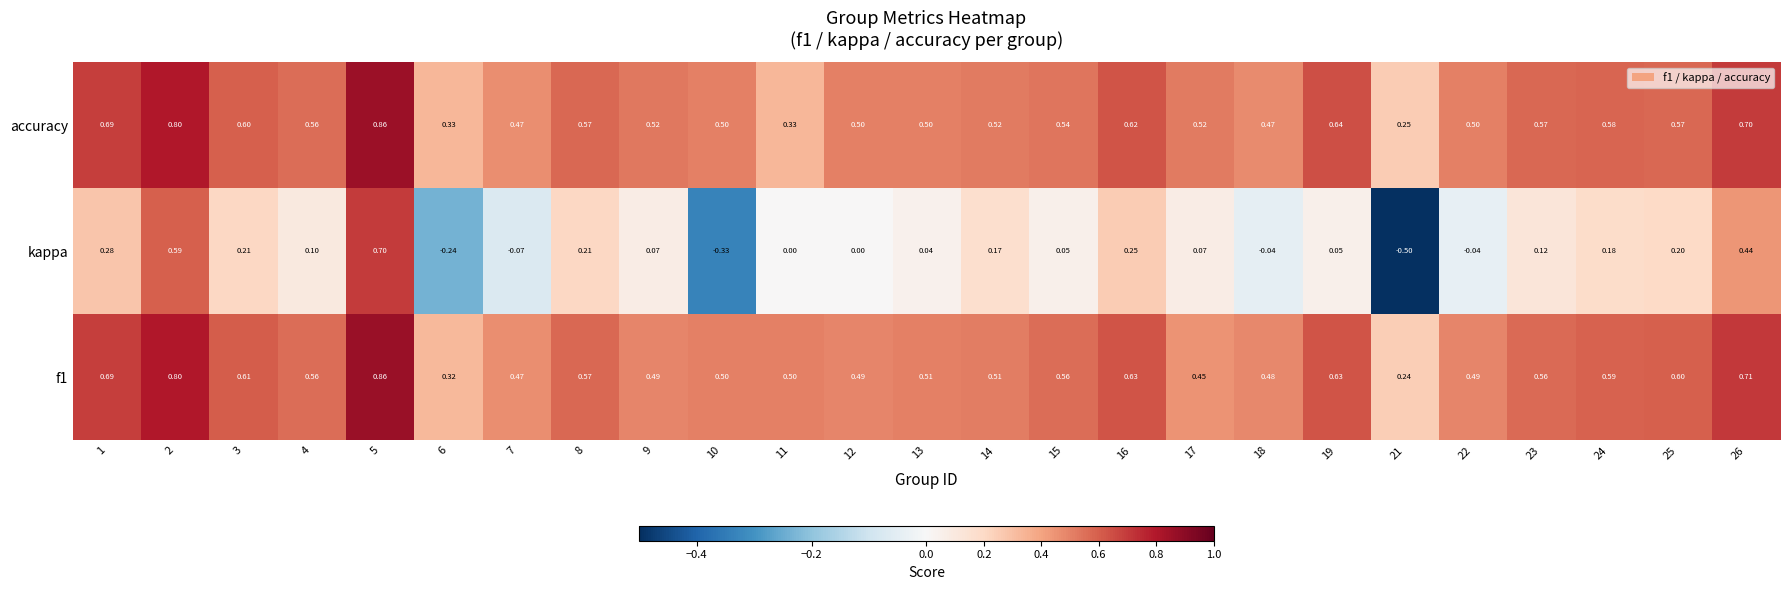

Is the value of kappa at 5 greater than the value of accuracy at 9?

Yes